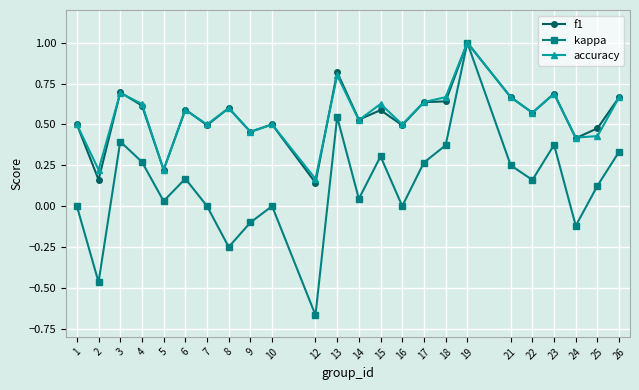

At which category does f1 reach its first local valley?

2